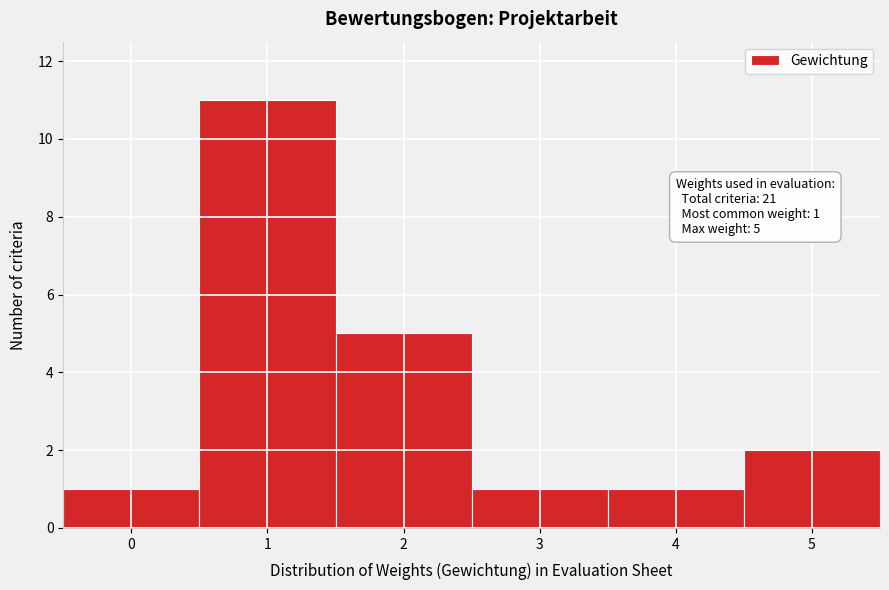

Reading left to right, transcribe all the data shown in this chart.

0=1	1=11	2=5	3=1	4=1	5=2